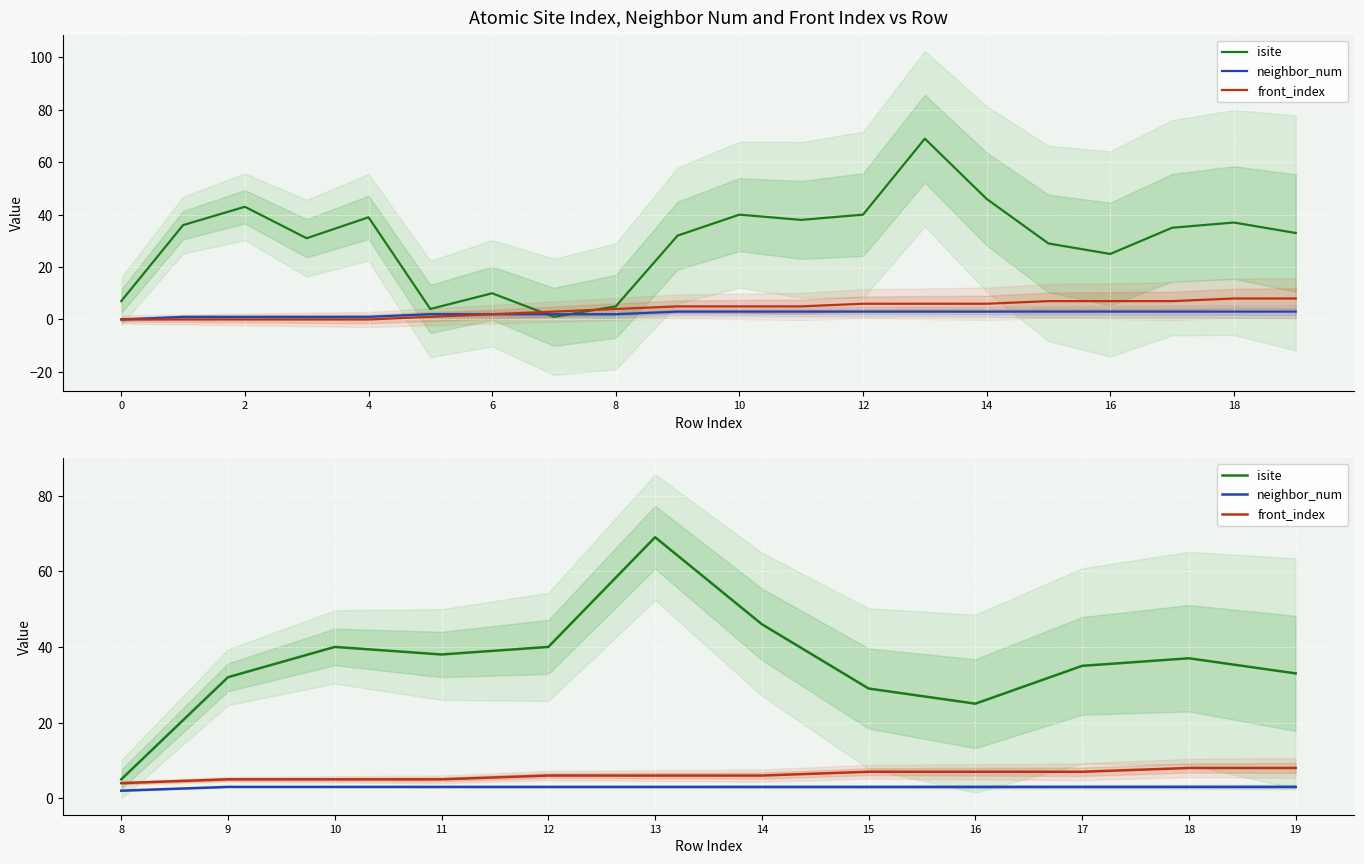

At how many categories does at least one series exceed 35?

6